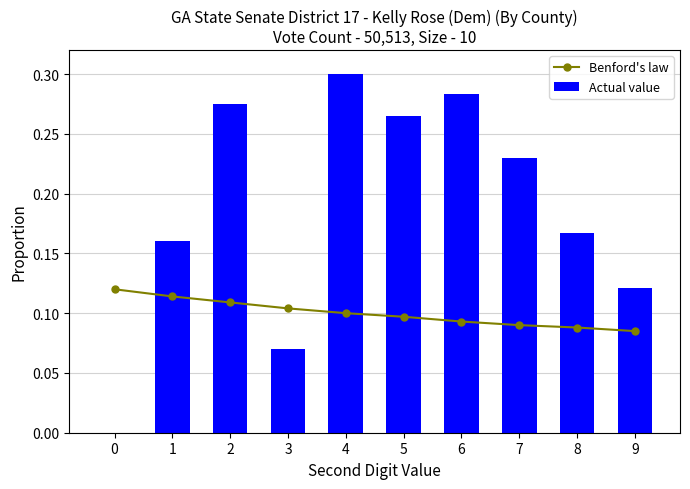

What is the sum of all Benford's law values?

1.0